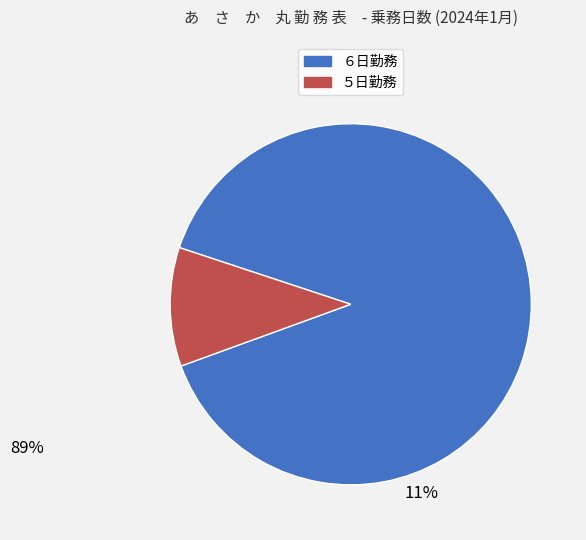

Is there a majority slice in this chart?

Yes